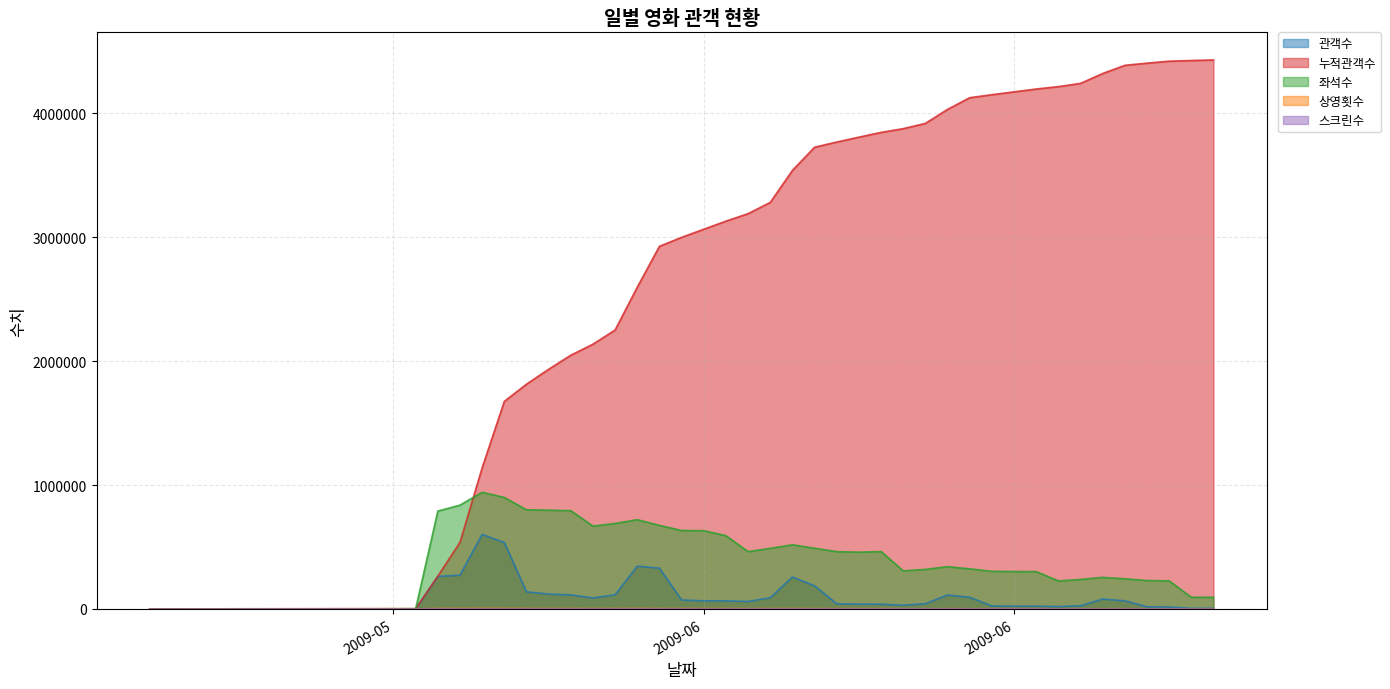

True or false: 좌석수 and 상영횟수 intersect in this chart.

False